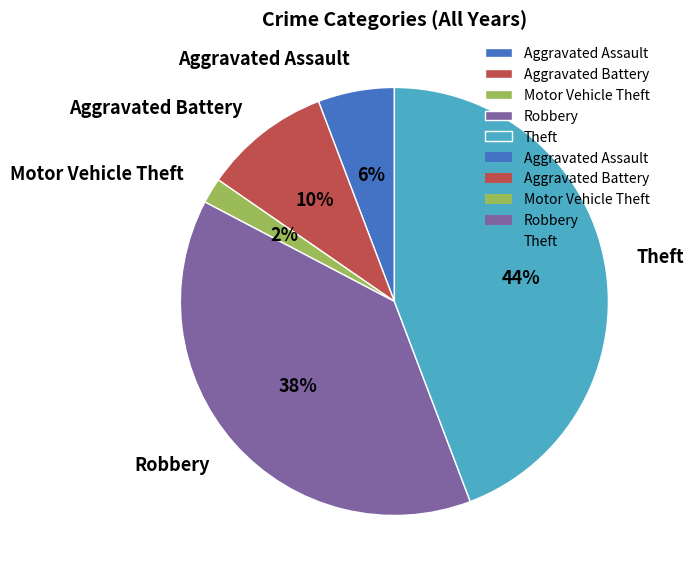

How many segments does this pie chart have?

5